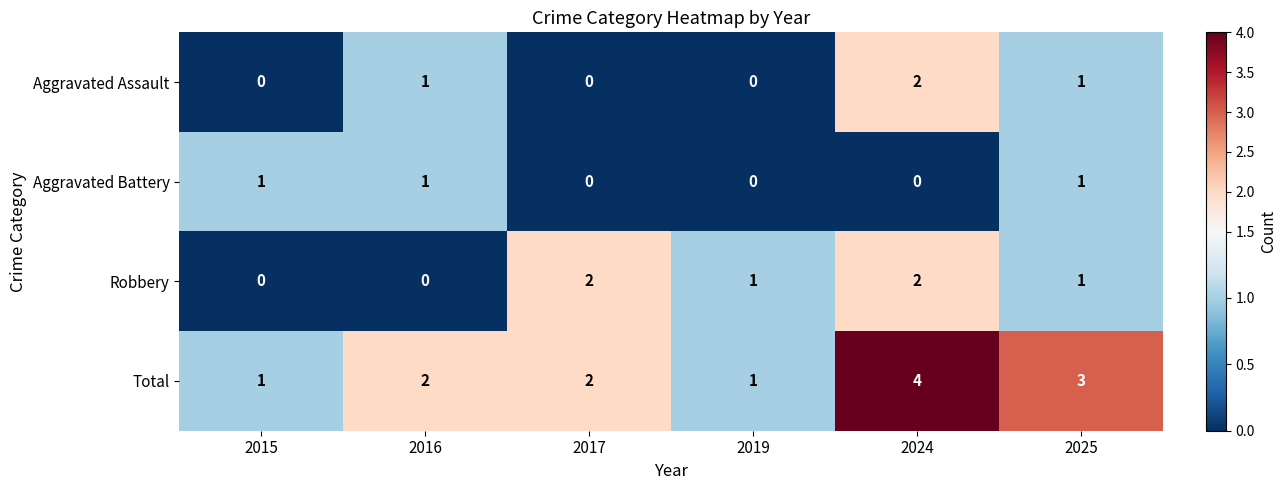

What is the maximum value shown in the chart?

4